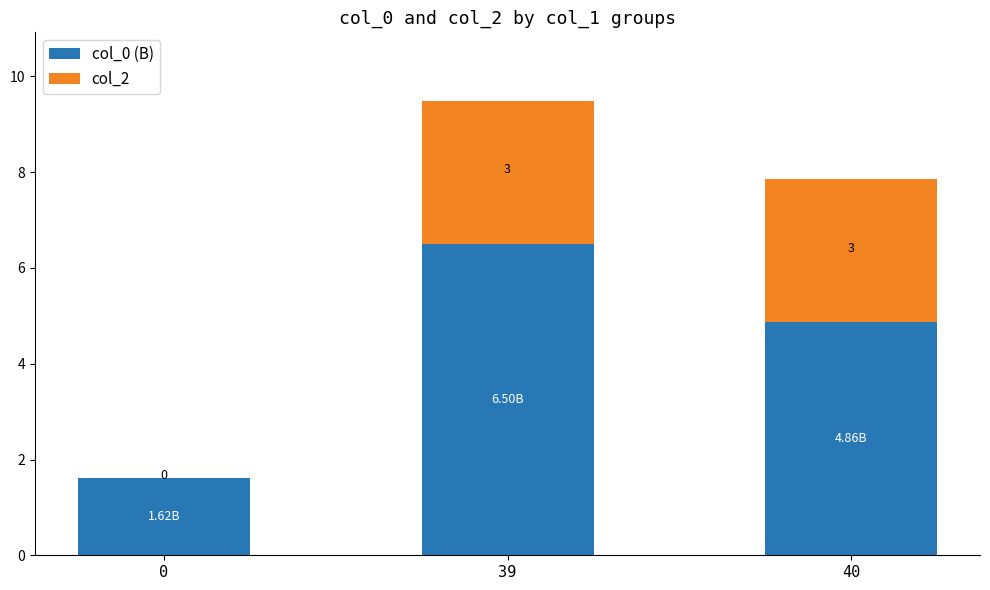

How many data points does each series have?

3